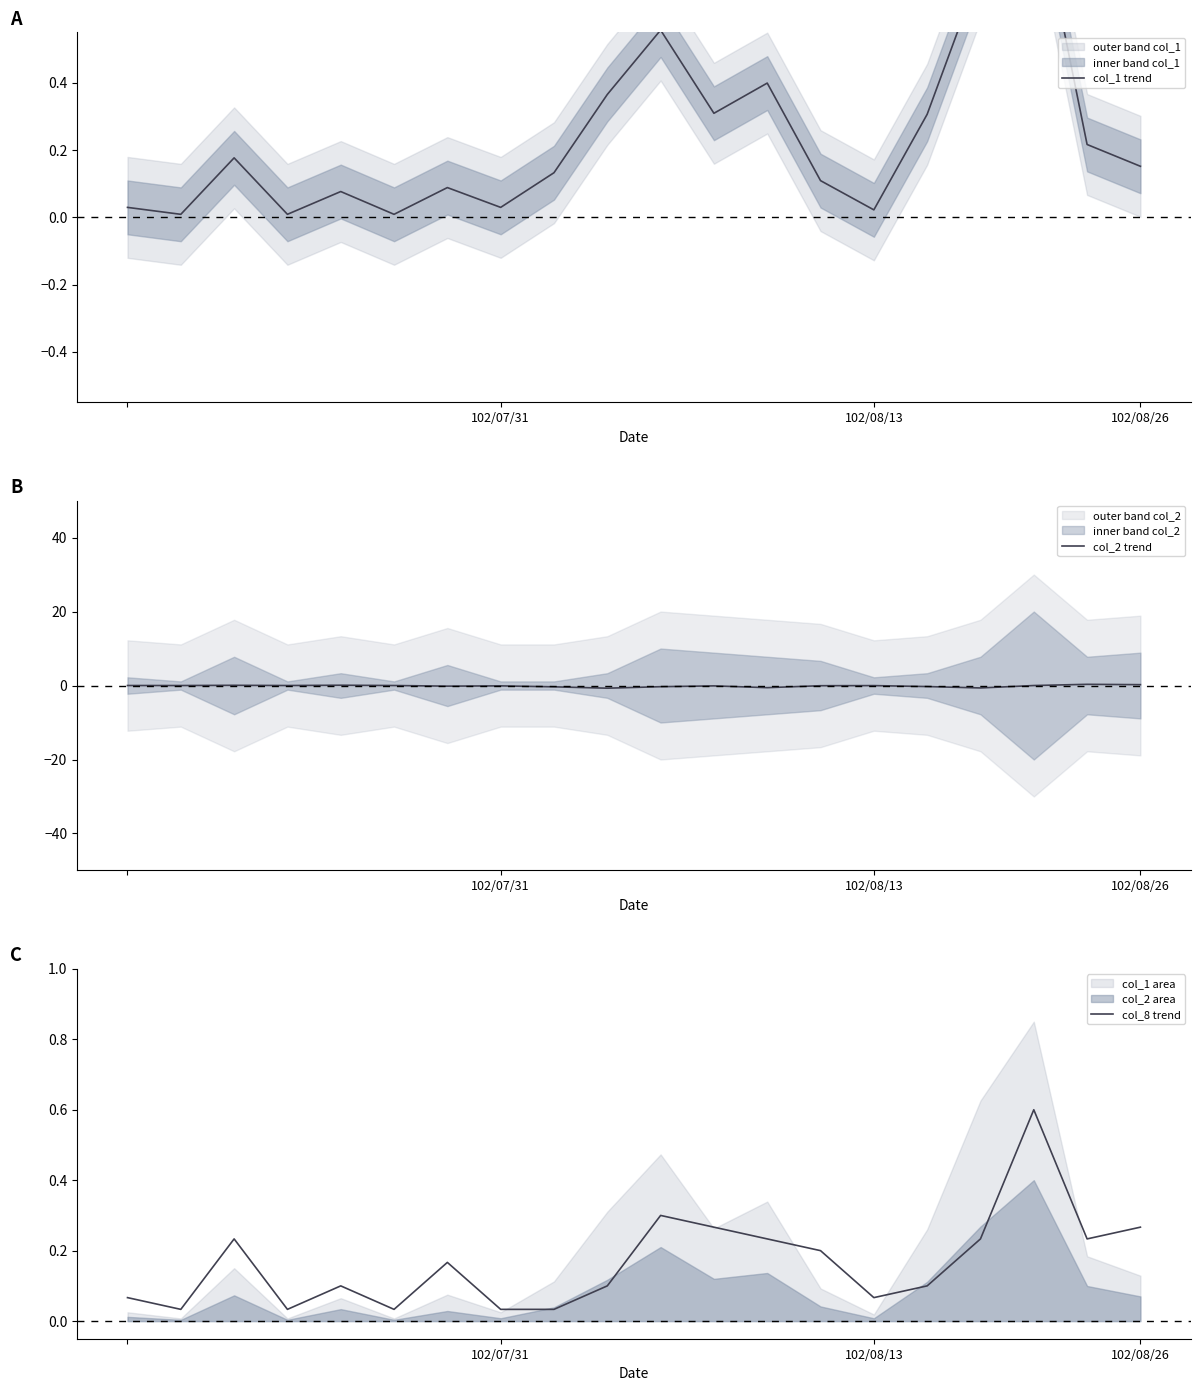

What is the sum of all col_8 trend values?

3.3